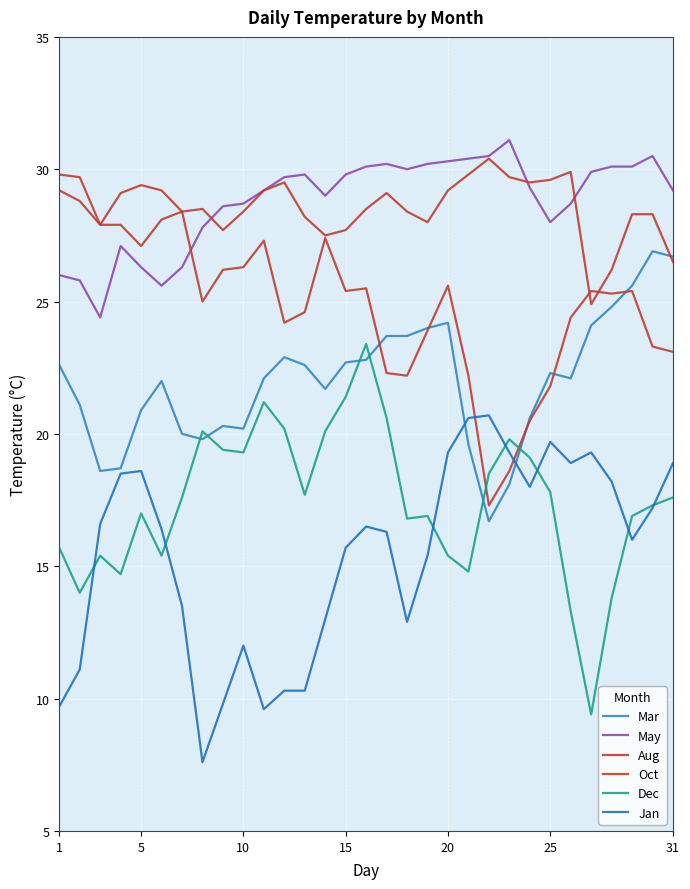

What is the greatest value displayed?

31.1